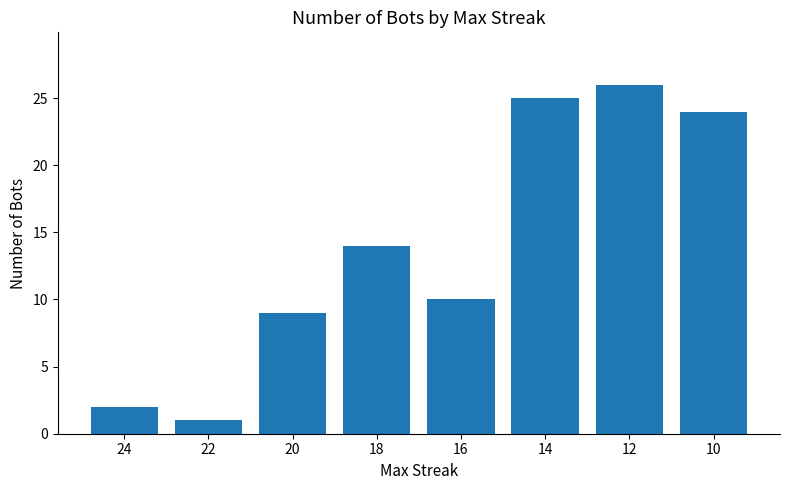

Where is the data nearest to the value 13?

18